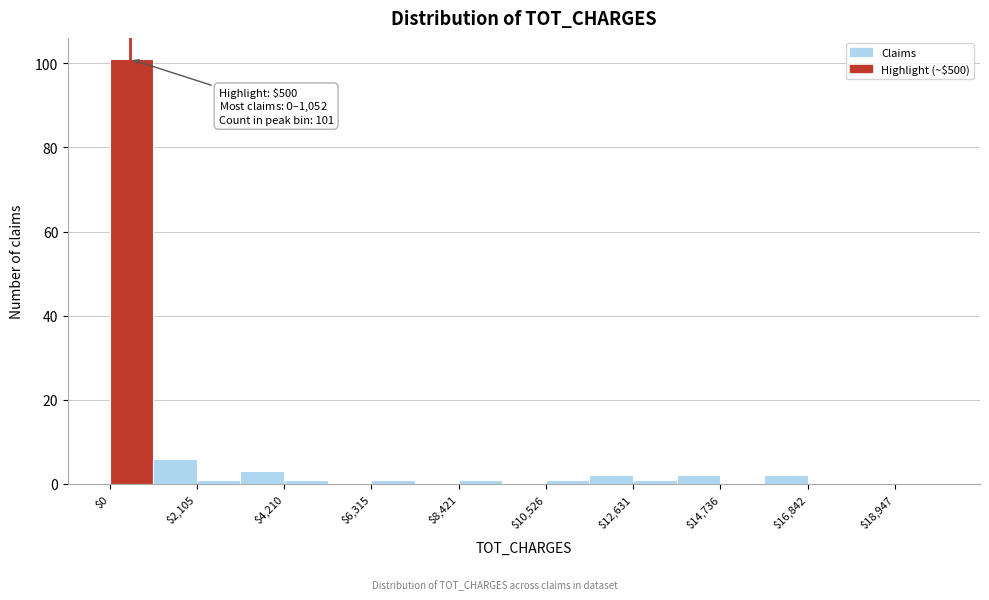

Read against the x-axis, roughly where is the centre of the tallest bar?

500